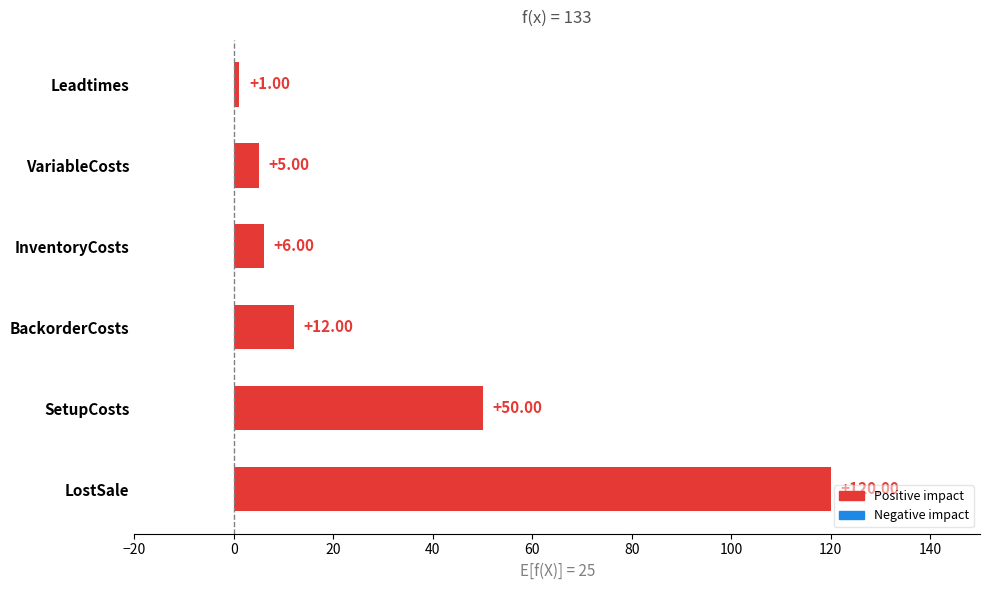

What is the difference between the maximum and minimum values?

119